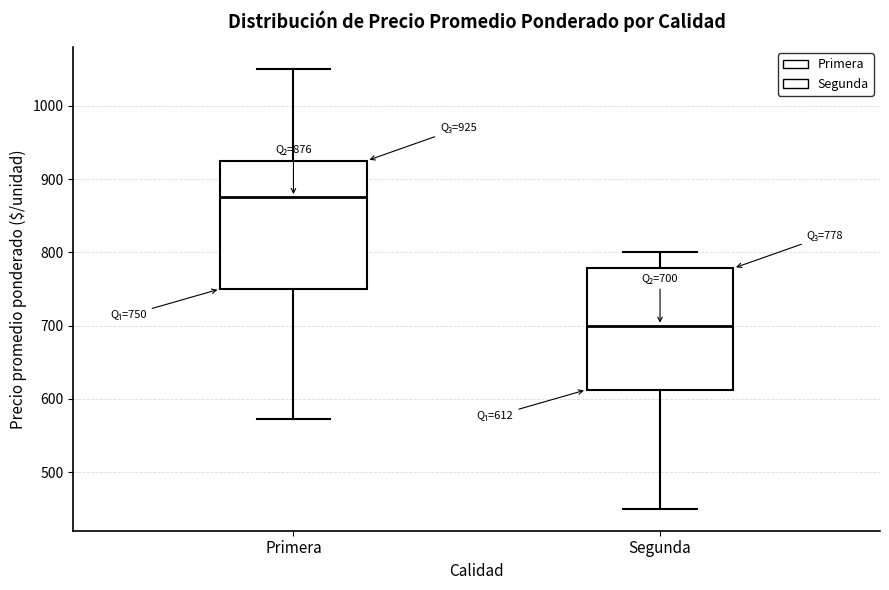

Which box's median line is the highest?

Primera